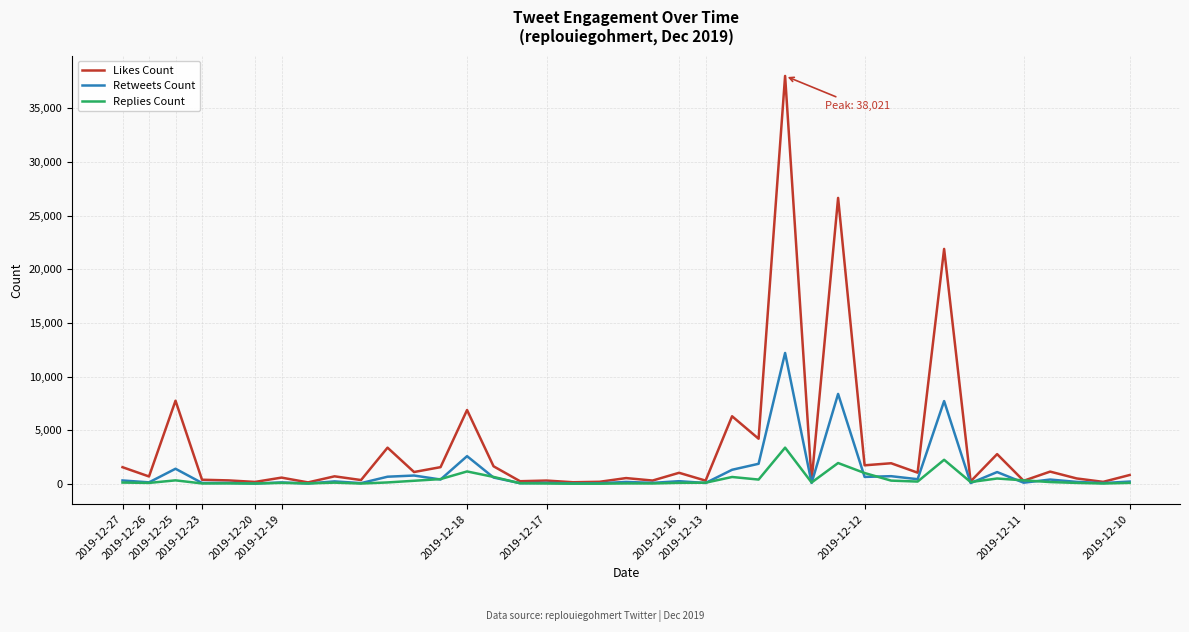

Which series has the largest total across all categories?

Likes Count